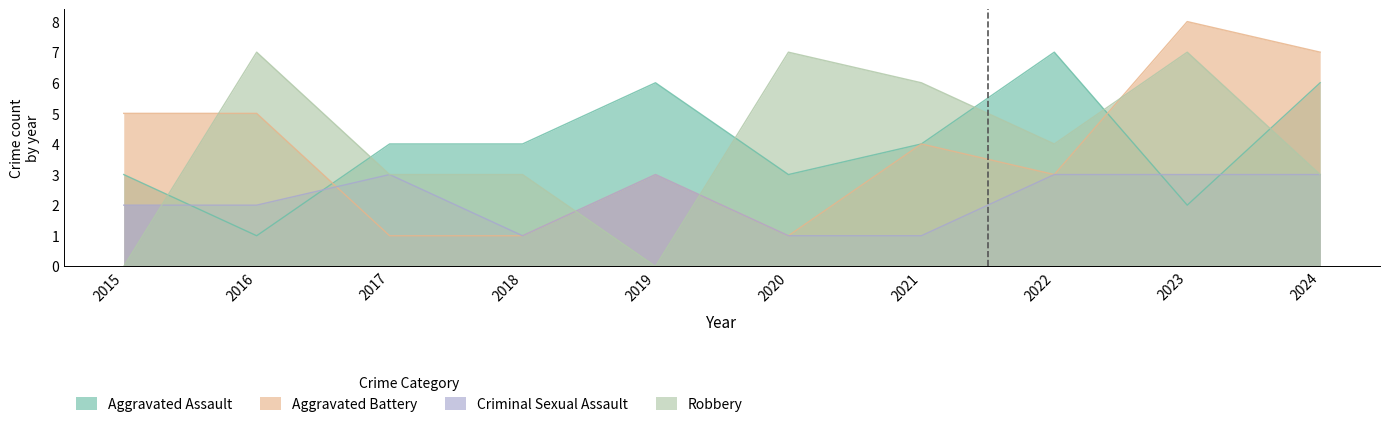

Which has a higher value, 2023 or 2022?

2022